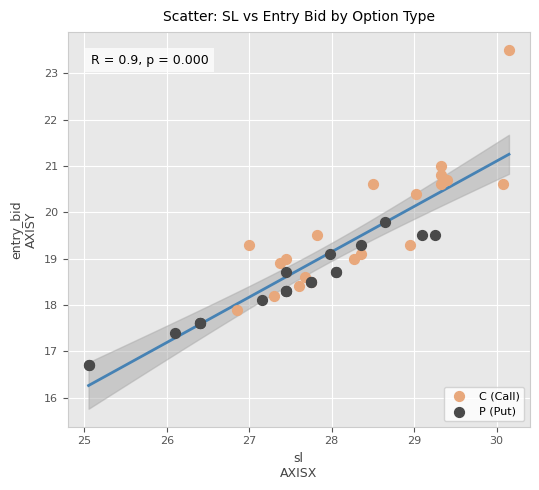

Which series contains the lowest Y value?

P (Put)